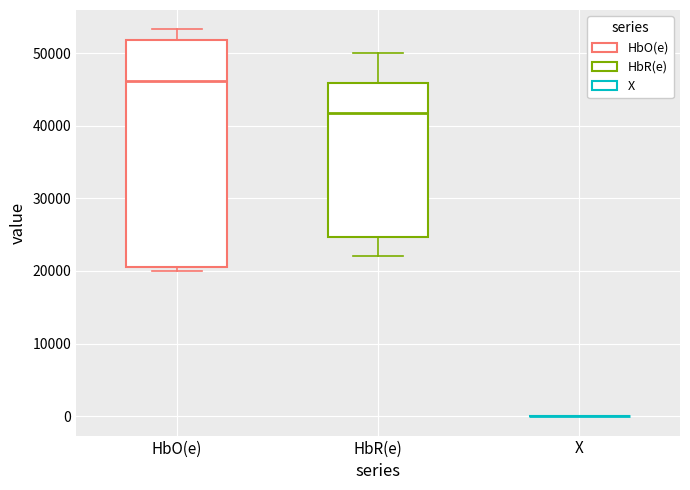

Comparing the boxes themselves (not the whiskers), which one is the tallest?

HbO(e)